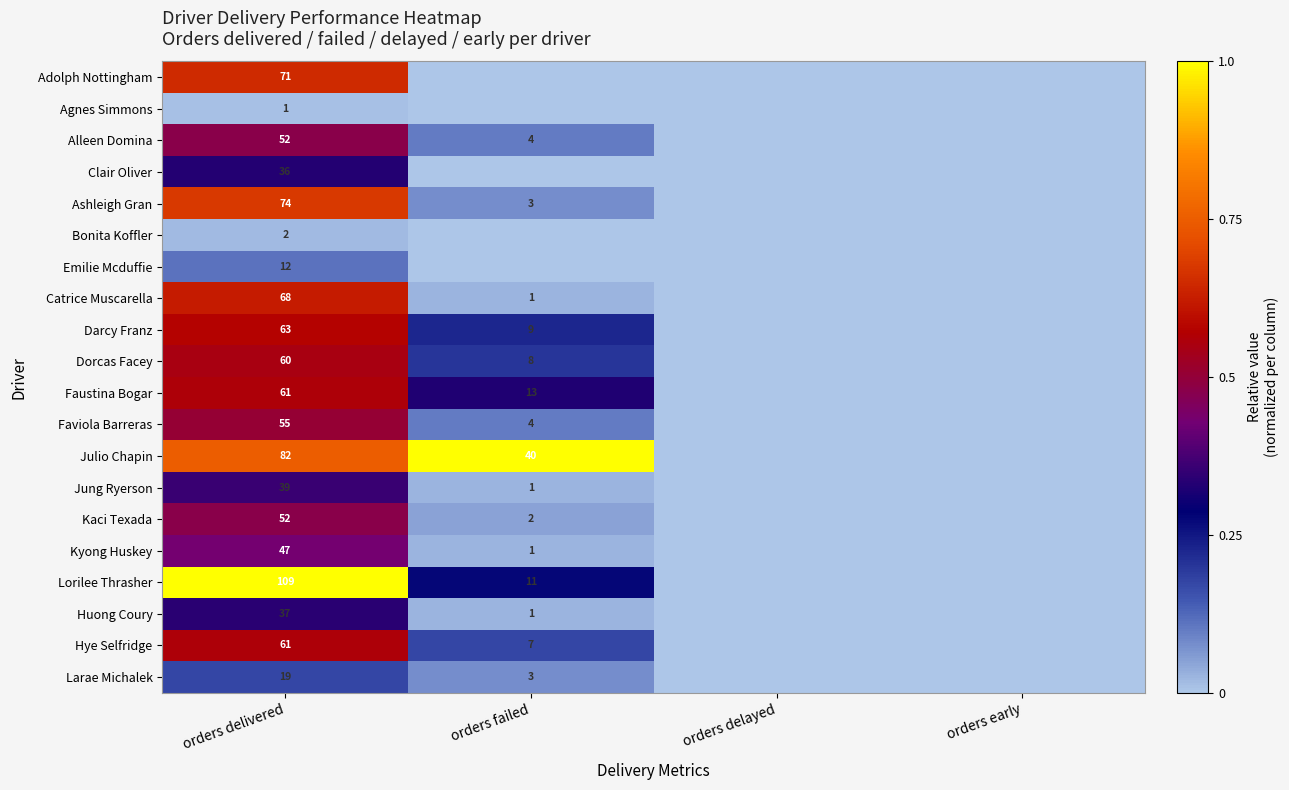

Is it true that Julio Chapin equals 9 at orders failed?

False